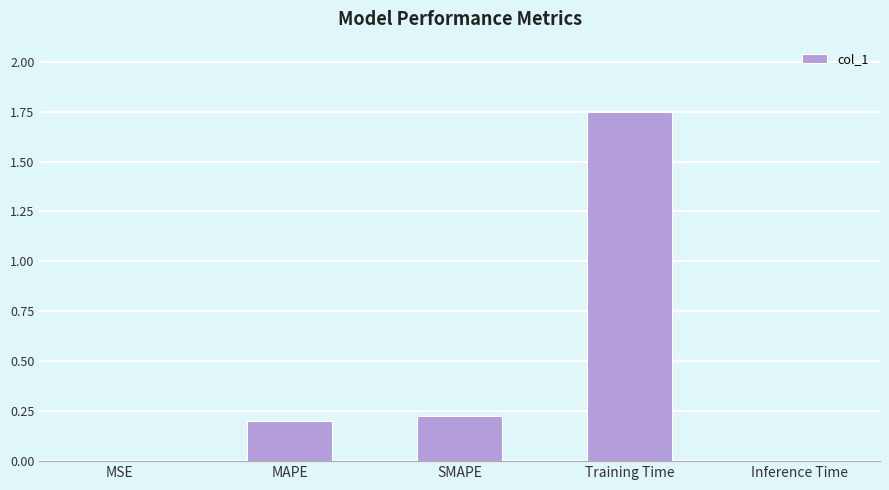

Which category has the highest value across all series?

Training Time